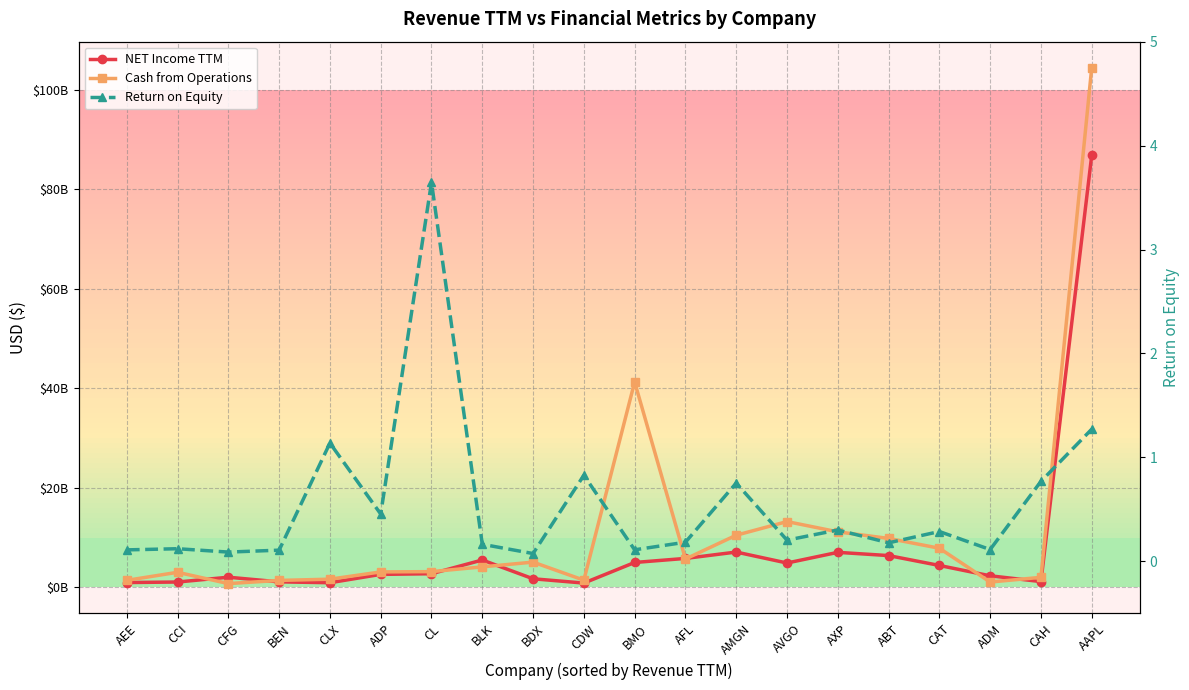

How many lines are shown in the chart?

3